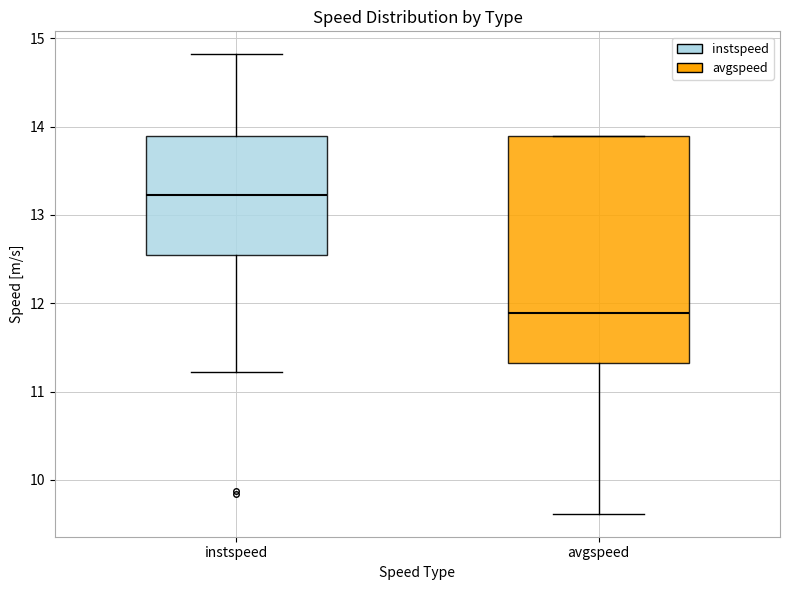

Where is the lower edge of the box for avgspeed on the y-axis? The values are not printed on the chart, so give them approximately, as read against the axis.

11.3